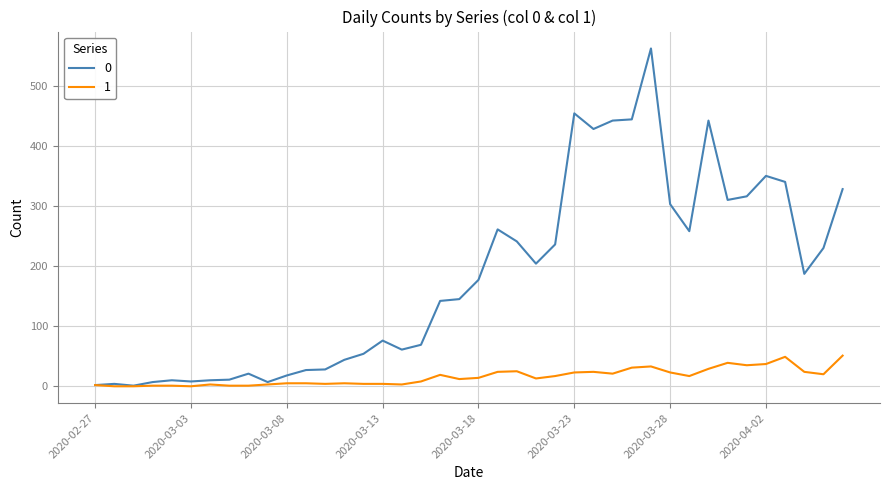

List the series in order of their peak value, highest first.

0, 1